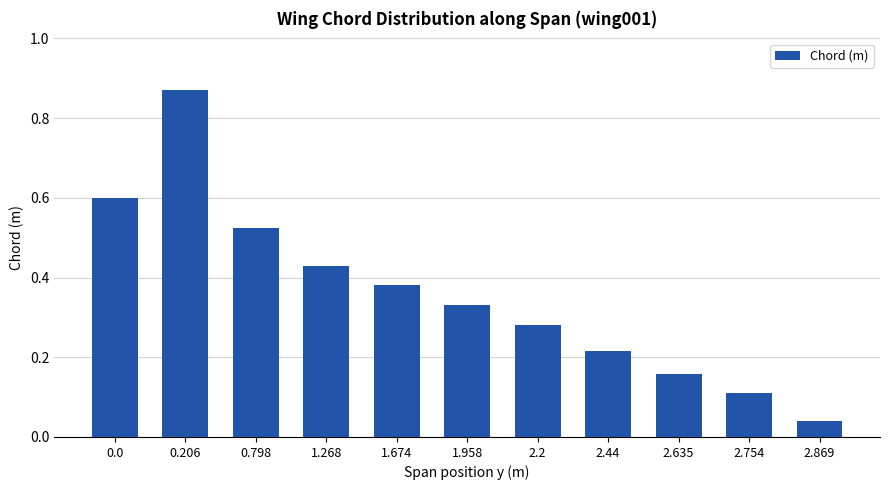

True or false: the data shows 0.1 at 2.635.

False